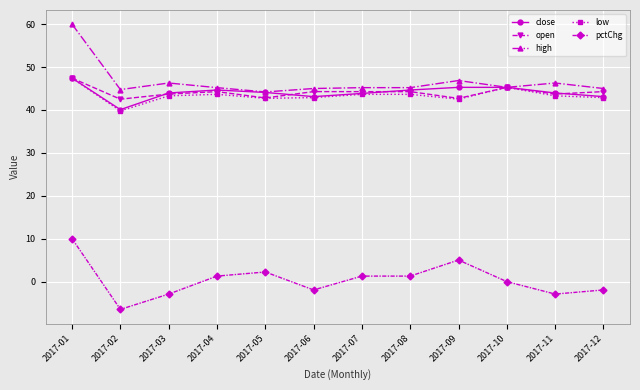

At which category does the chart reach its peak across all series?

2017-01